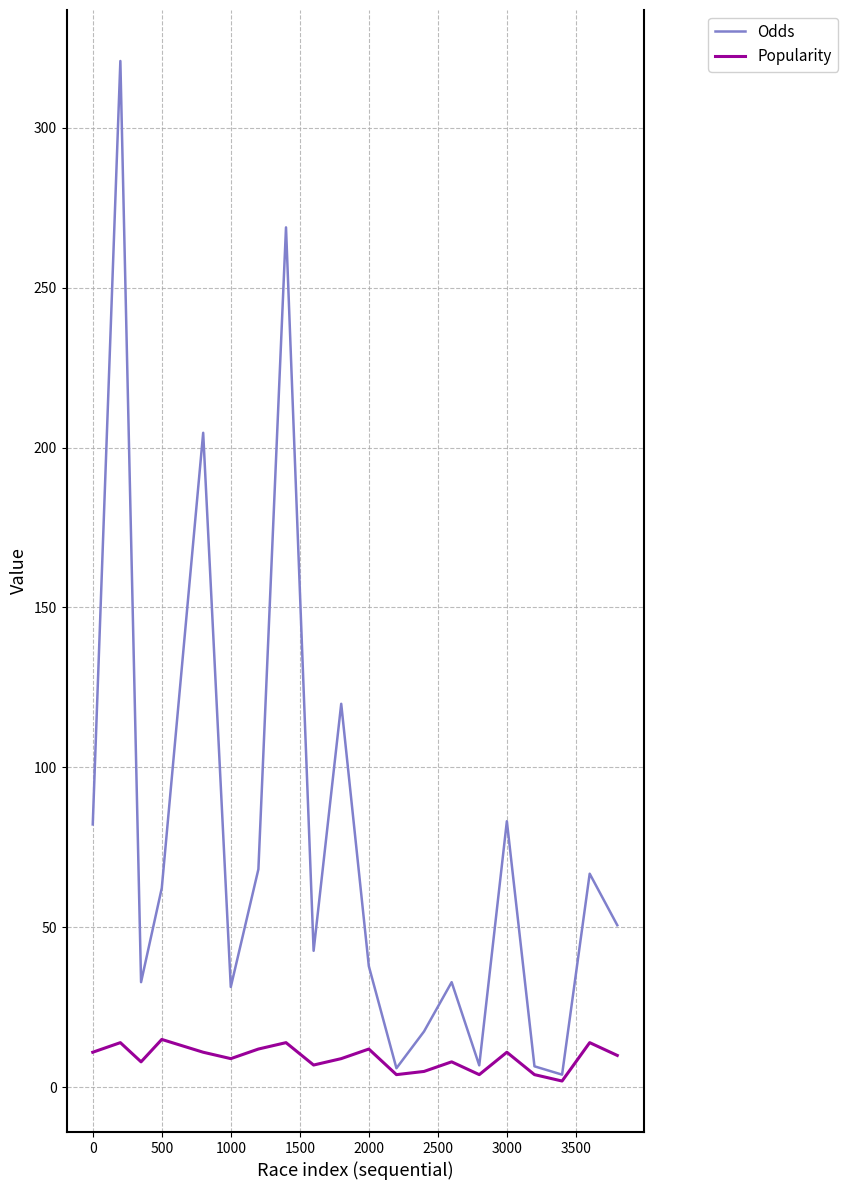

Count the number of categories in the chart.

20